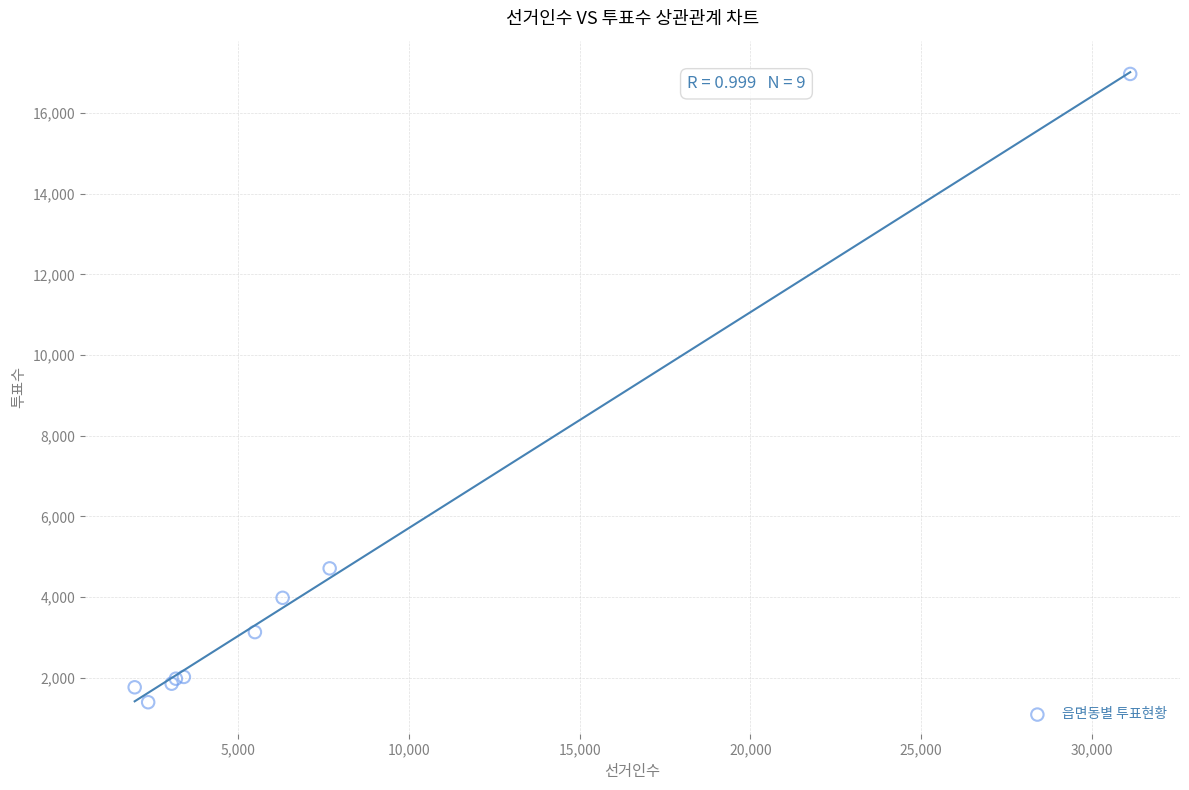

What Y value in the scatter plot is closest to 9181?

4712